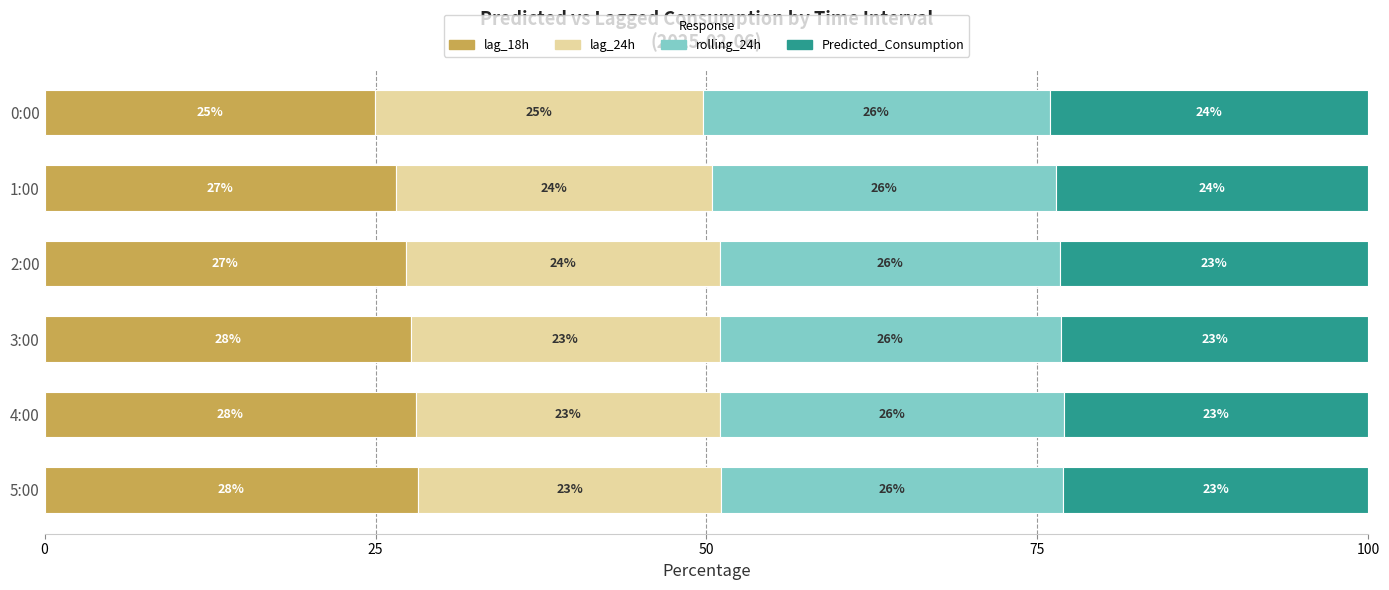

What is the maximum value for lag_18h?

28.2